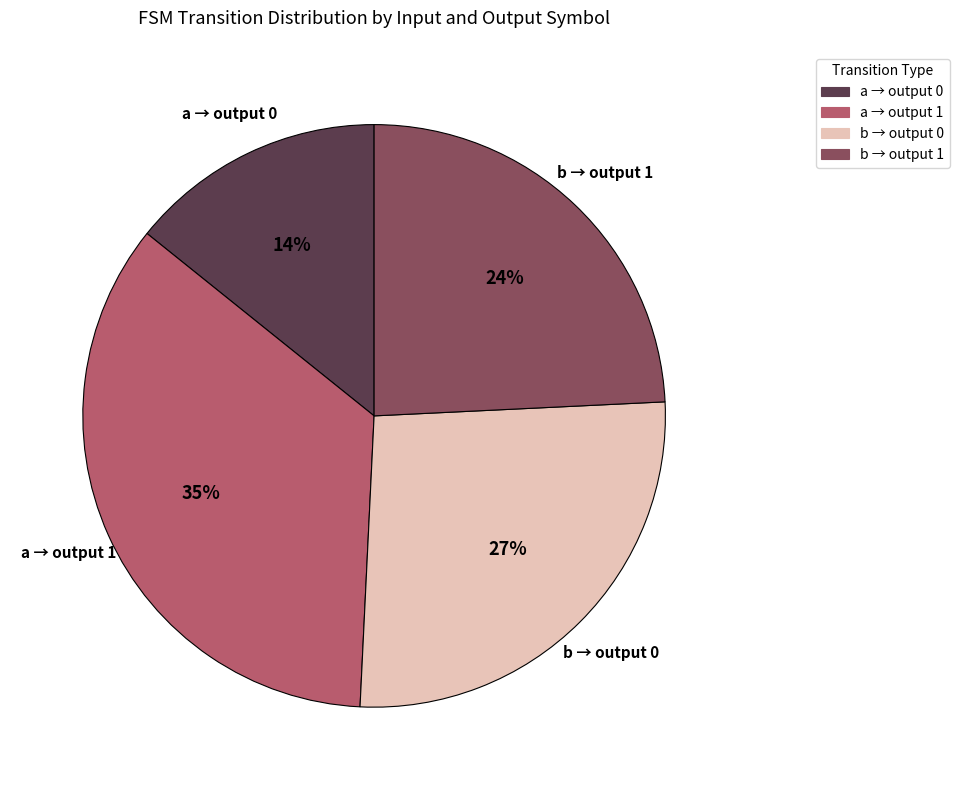

Between a → output 1 and b → output 0, which is larger?

a → output 1